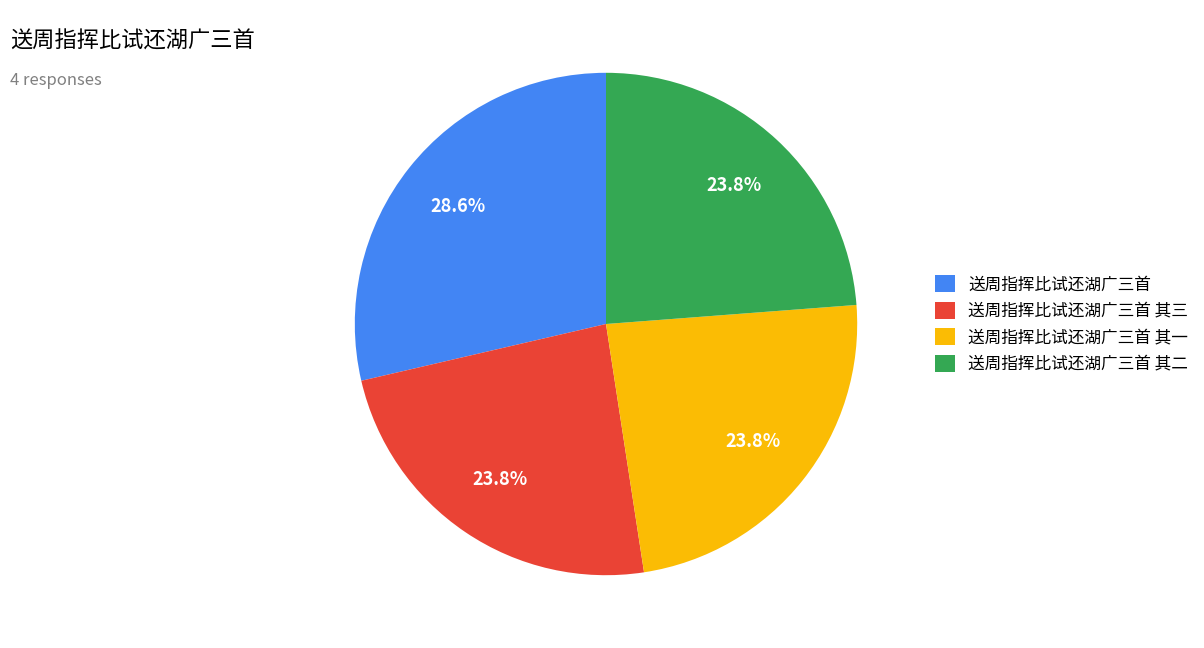

What is the largest slice in the pie chart?

送周指挥比试还湖广三首